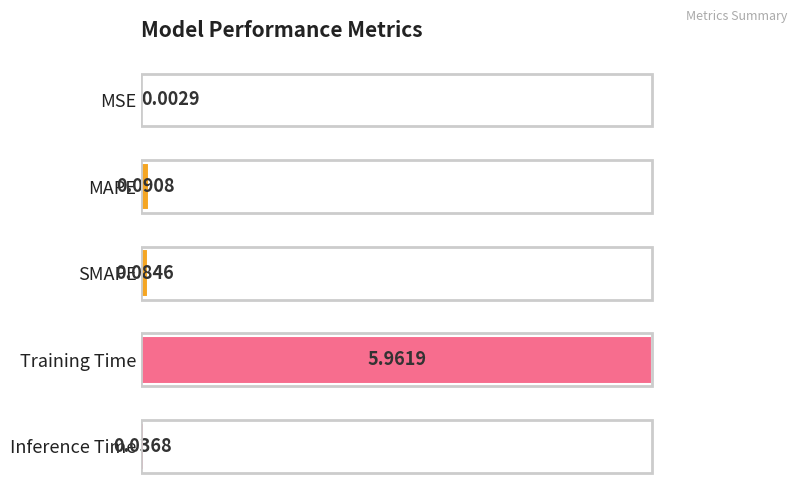

What is the sum of all values?

6.2